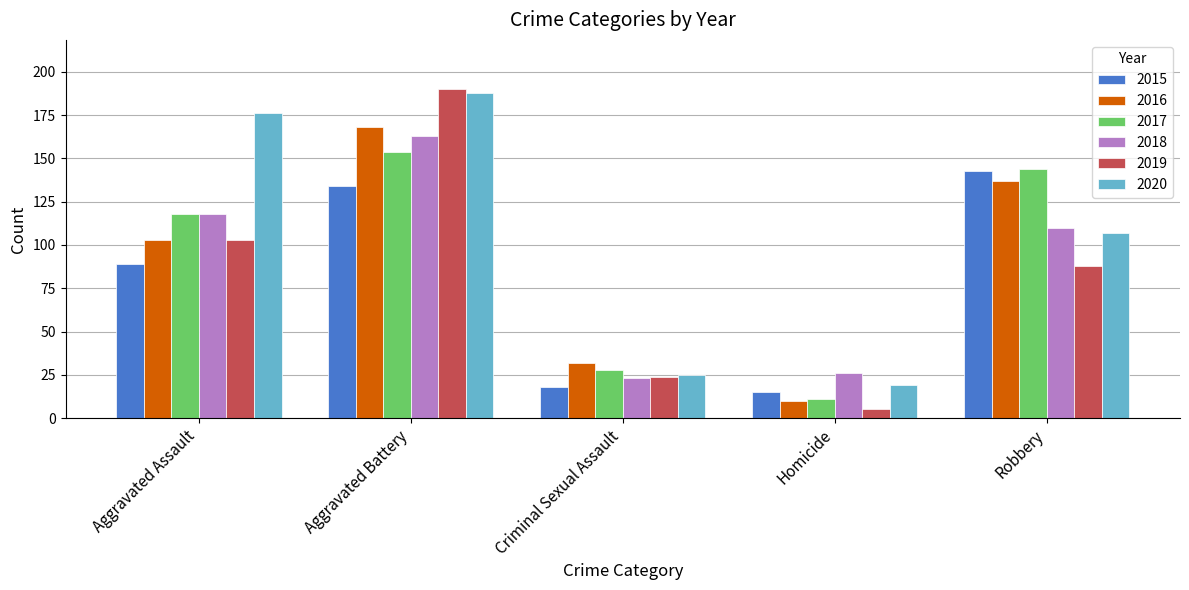

Which series has the widest spread of values?

2019